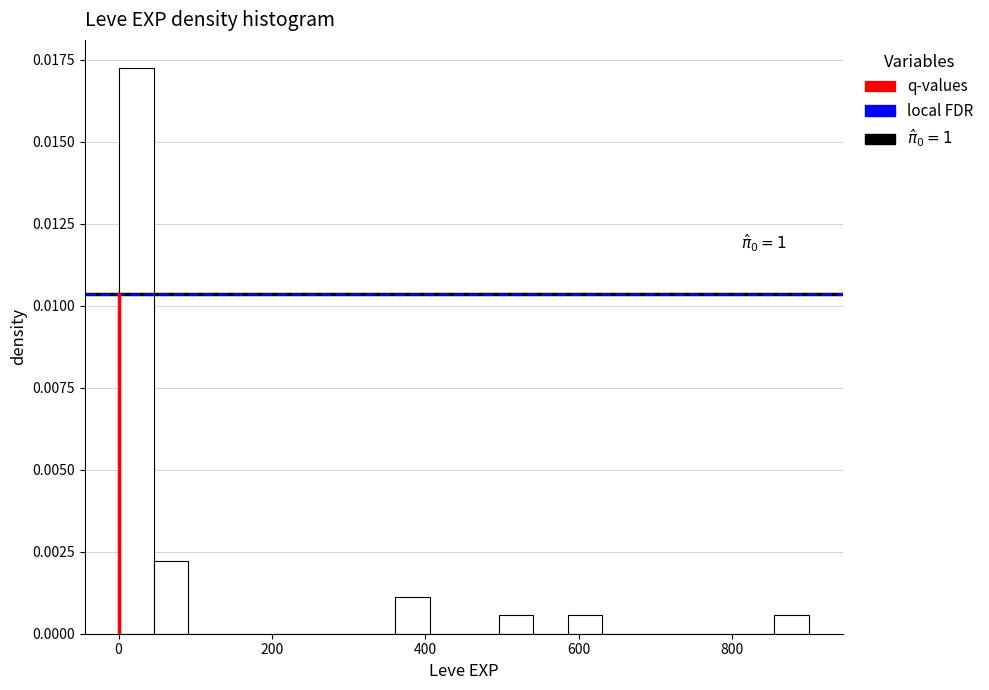

Read against the x-axis, roughly where is the centre of the tallest bar?

20